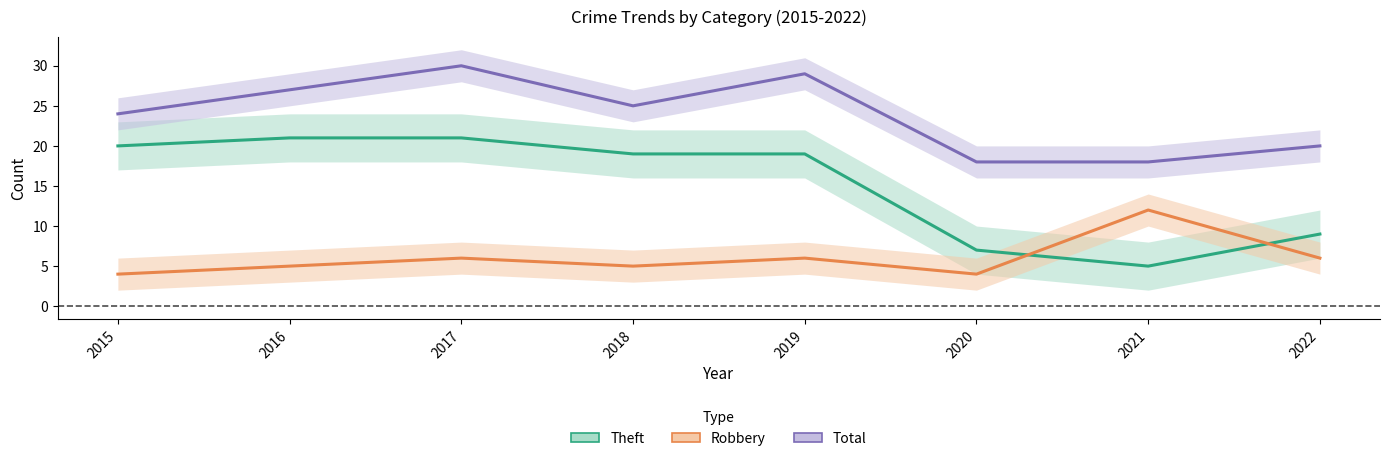

True or false: Total has a value of 12 at 2022.

False